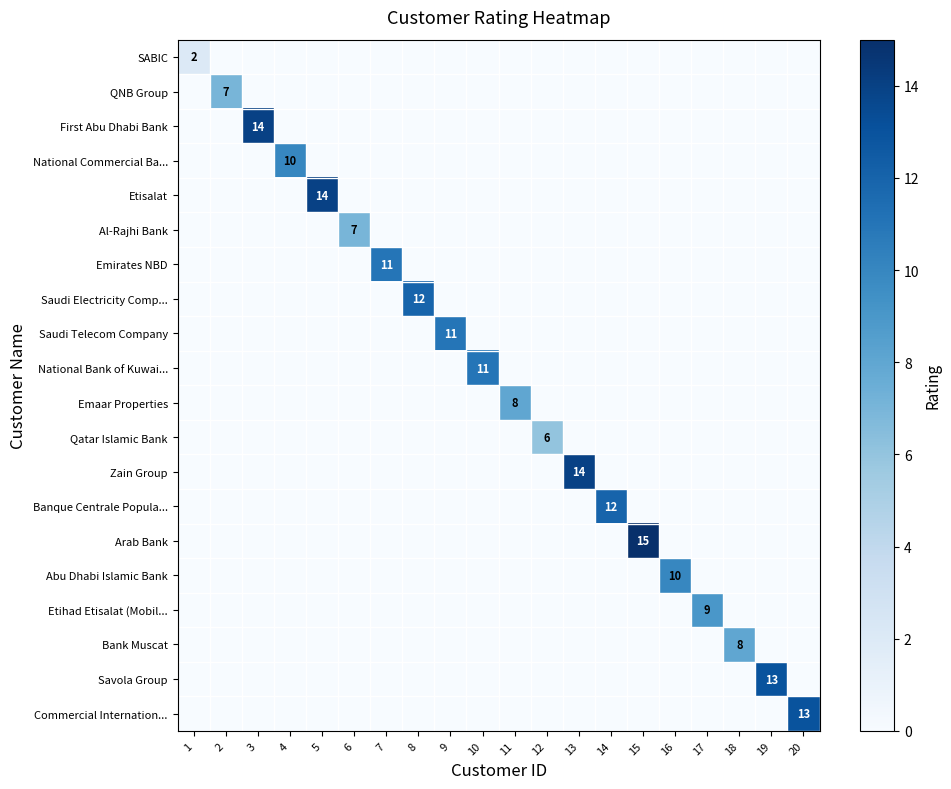

Which has a higher value, 5 or 20?

5